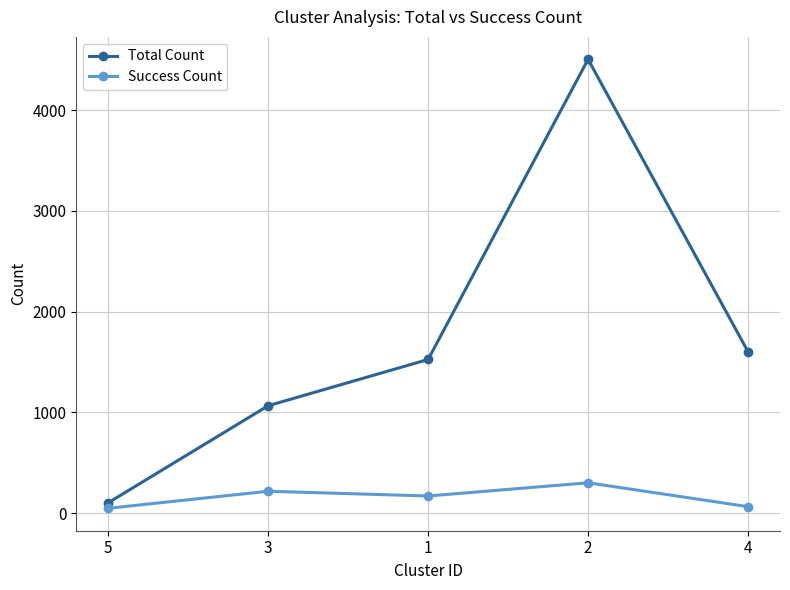

Count the number of data series in this chart.

2